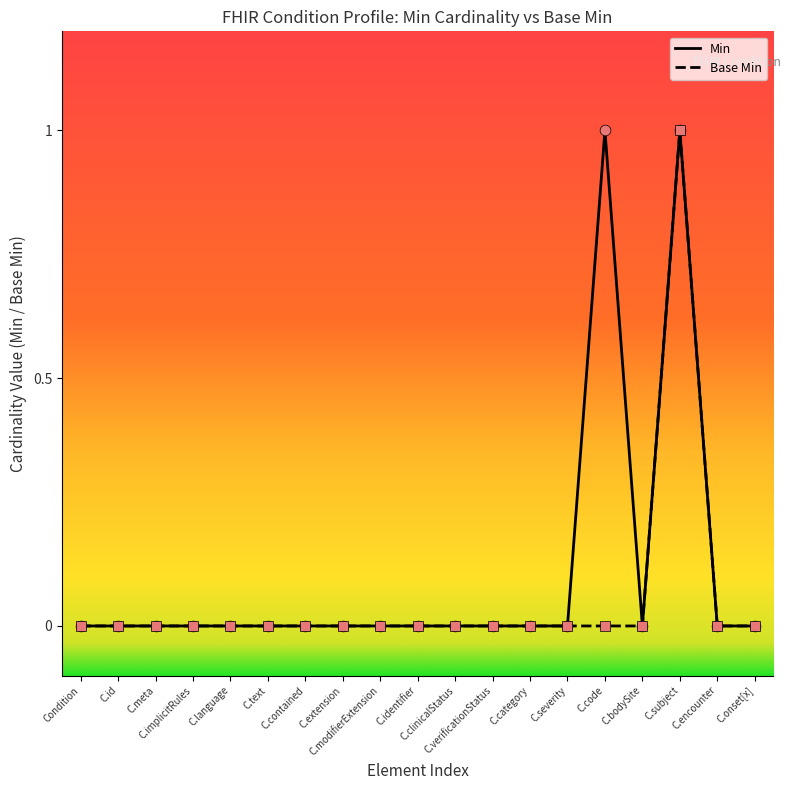

Which series has the largest total across all categories?

Min